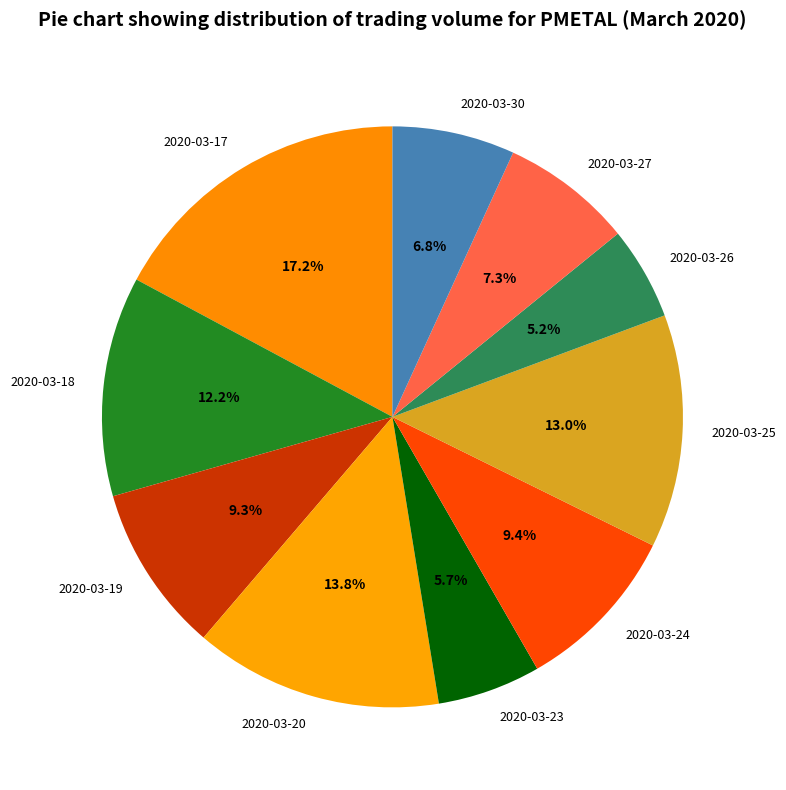

How many segments does this pie chart have?

10